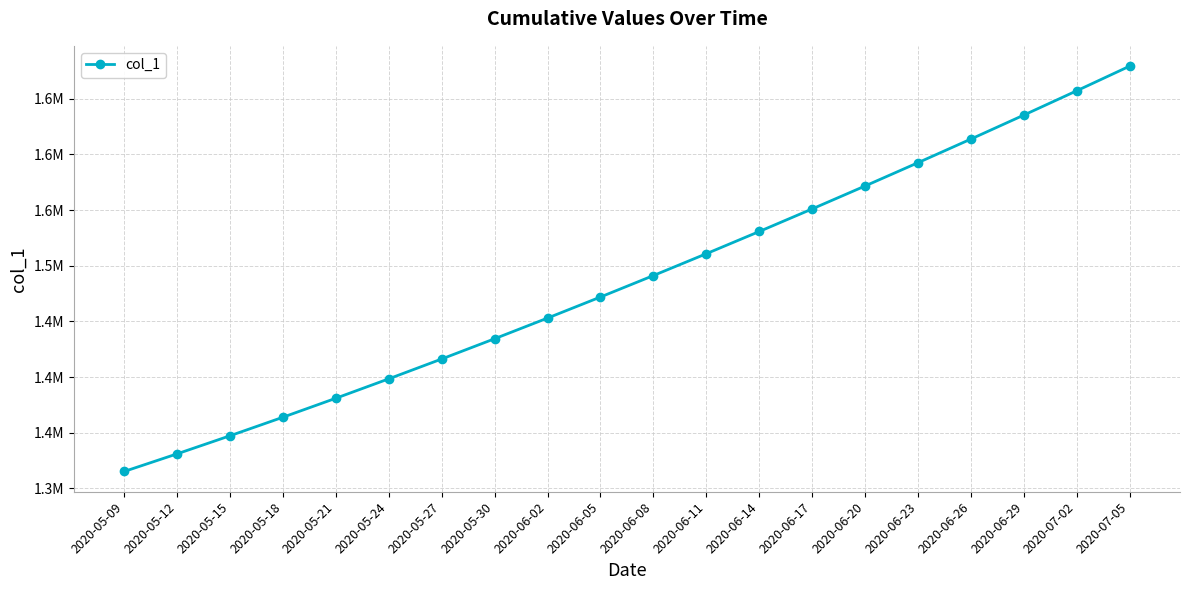

List the labels in order of value, smallest first.

2020-05-09, 2020-05-12, 2020-05-15, 2020-05-18, 2020-05-21, 2020-05-24, 2020-05-27, 2020-05-30, 2020-06-02, 2020-06-05, 2020-06-08, 2020-06-11, 2020-06-14, 2020-06-17, 2020-06-20, 2020-06-23, 2020-06-26, 2020-06-29, 2020-07-02, 2020-07-05